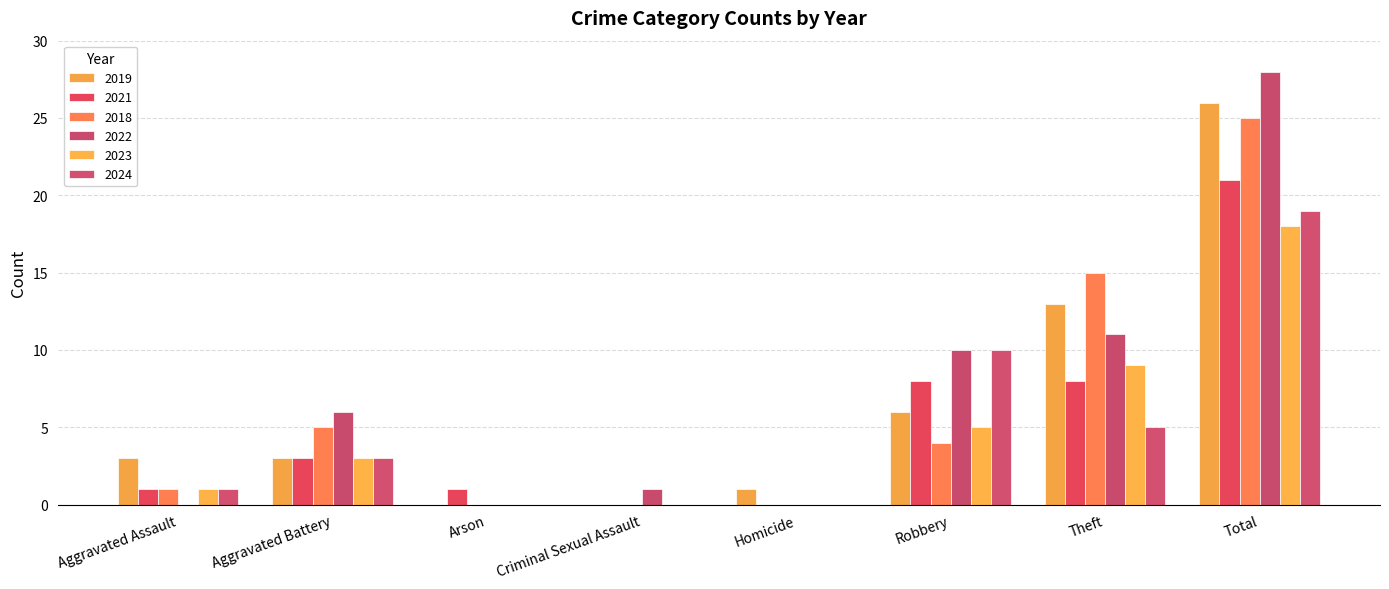

List the series in order of their peak value, lowest first.

2023, 2024, 2021, 2018, 2019, 2022